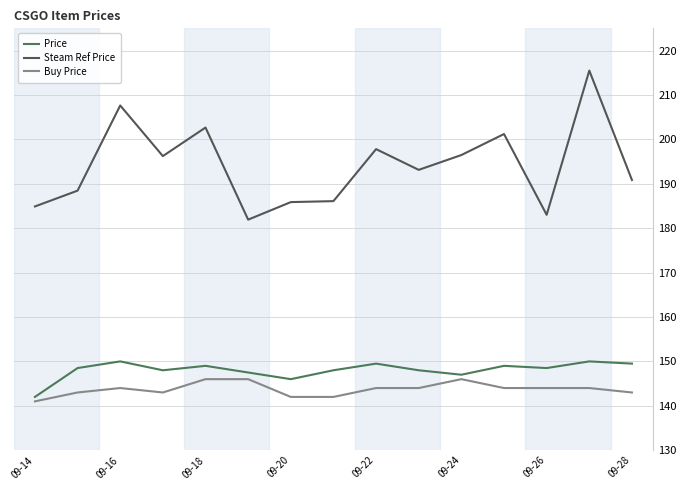

Which series has the largest range (max minus min)?

Steam Ref Price